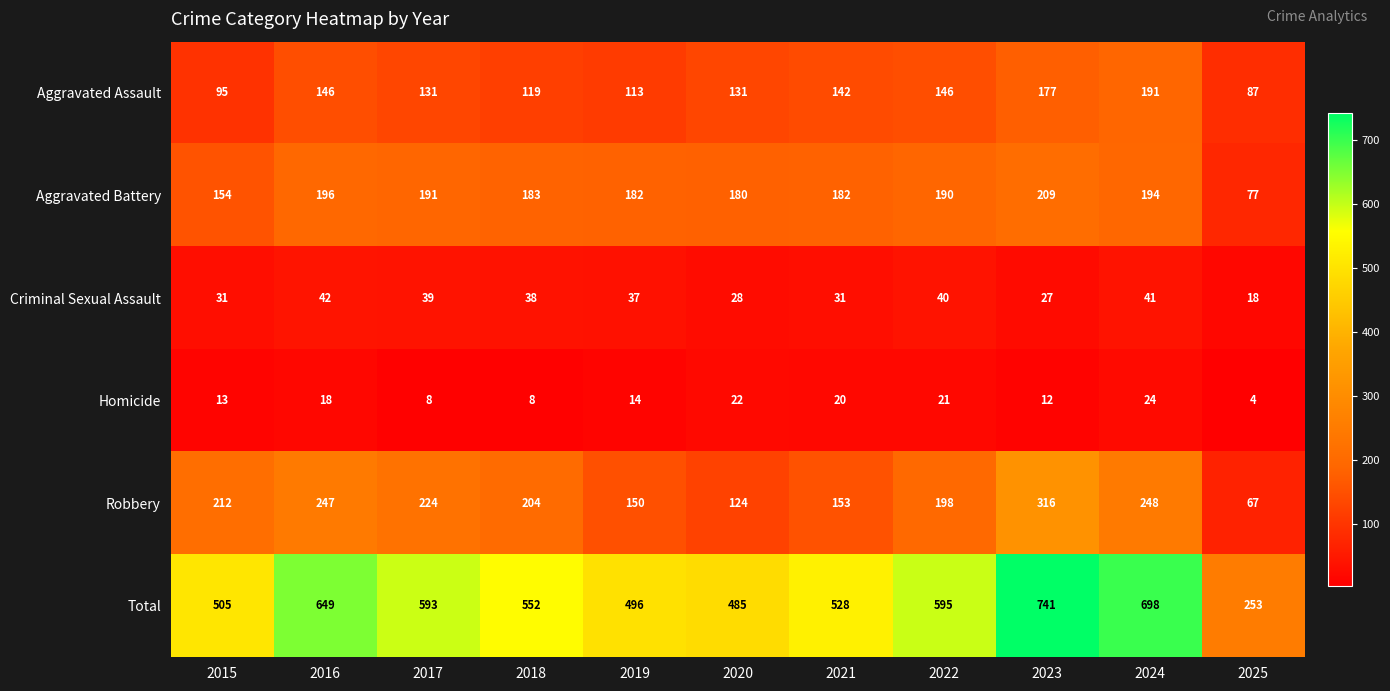

List the series in order of their peak value, lowest first.

Homicide, Criminal Sexual Assault, Aggravated Assault, Aggravated Battery, Robbery, Total